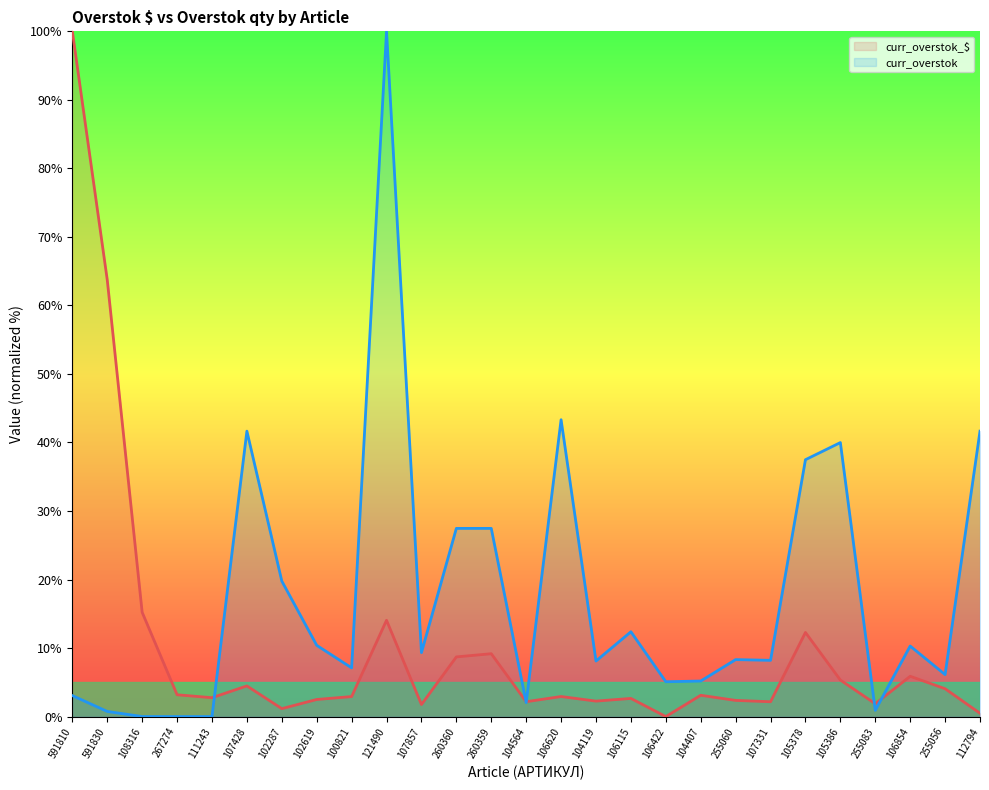

What is the greatest value displayed?

100.0